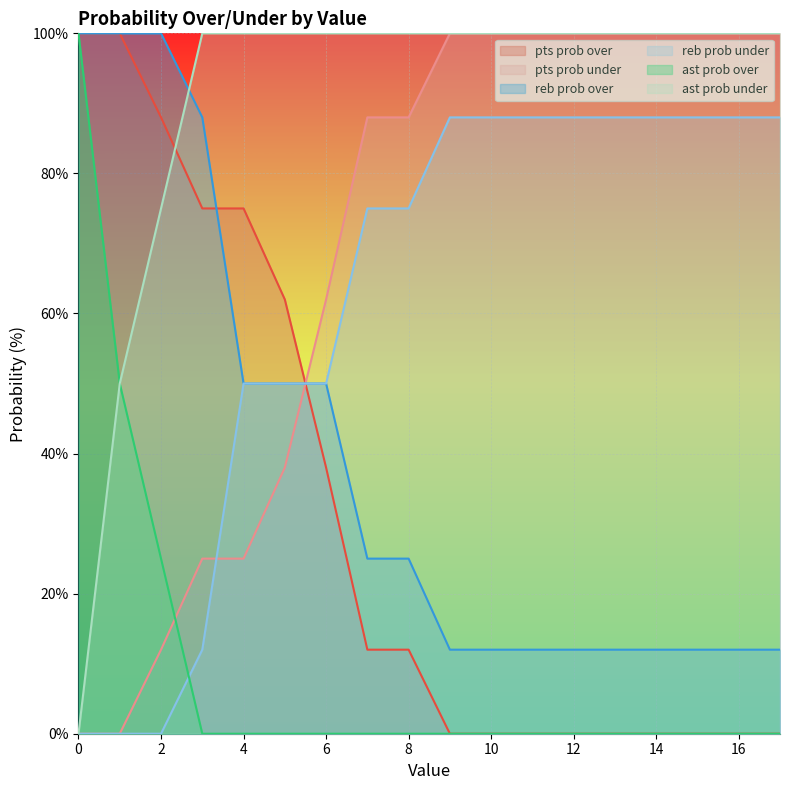

Reading left to right, transcribe all the data shown in this chart.

pts prob over: 100	100	88	75	75	62	38	12	12	0	0	0	0	0	0	0	0	0
pts prob under: 0	0	12	25	25	38	62	88	88	100	100	100	100	100	100	100	100	100
reb prob over: 100	100	100	88	50	50	50	25	25	12	12	12	12	12	12	12	12	12
reb prob under: 0	0	0	12	50	50	50	75	75	88	88	88	88	88	88	88	88	88
ast prob over: 100	50	25	0	0	0	0	0	0	0	0	0	0	0	0	0	0	0
ast prob under: 0	50	75	100	100	100	100	100	100	100	100	100	100	100	100	100	100	100